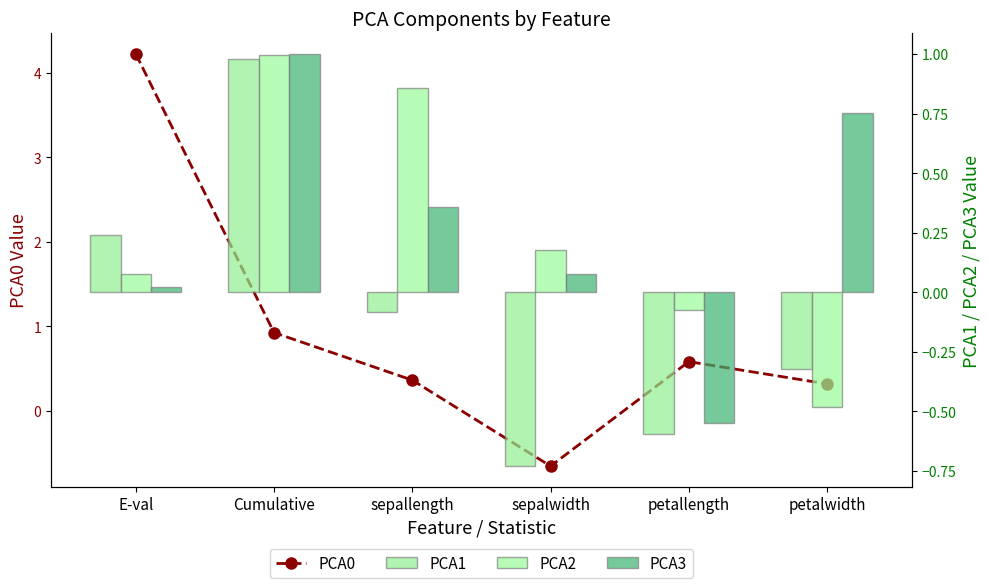

List the series in order of their peak value, highest first.

PCA0, PCA3, PCA2, PCA1